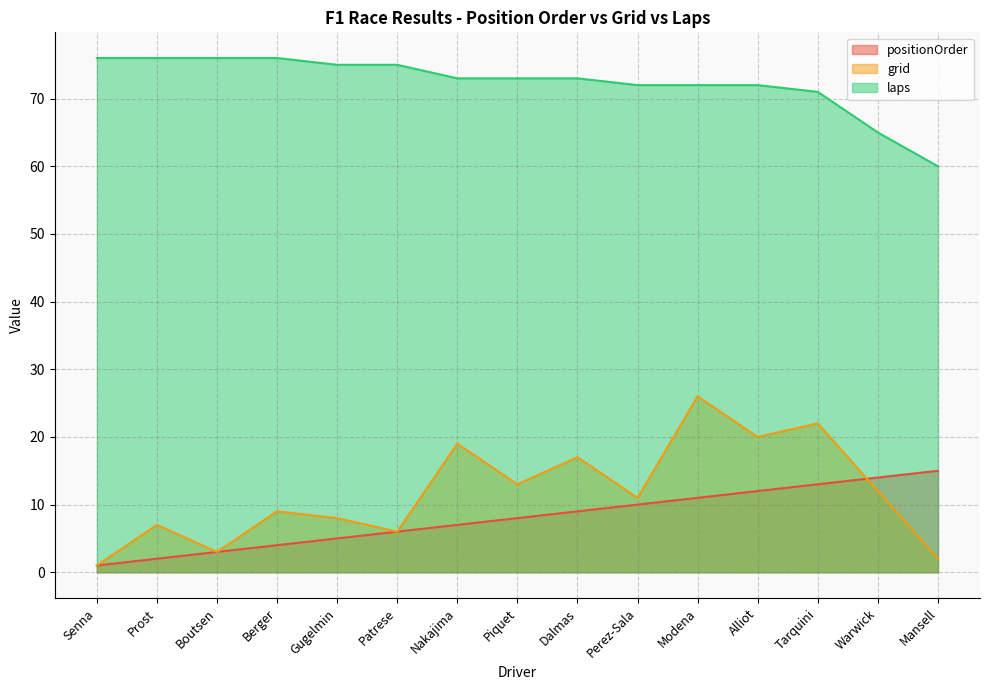

What is the sum of the positionOrder values at Warwick and Piquet?

22